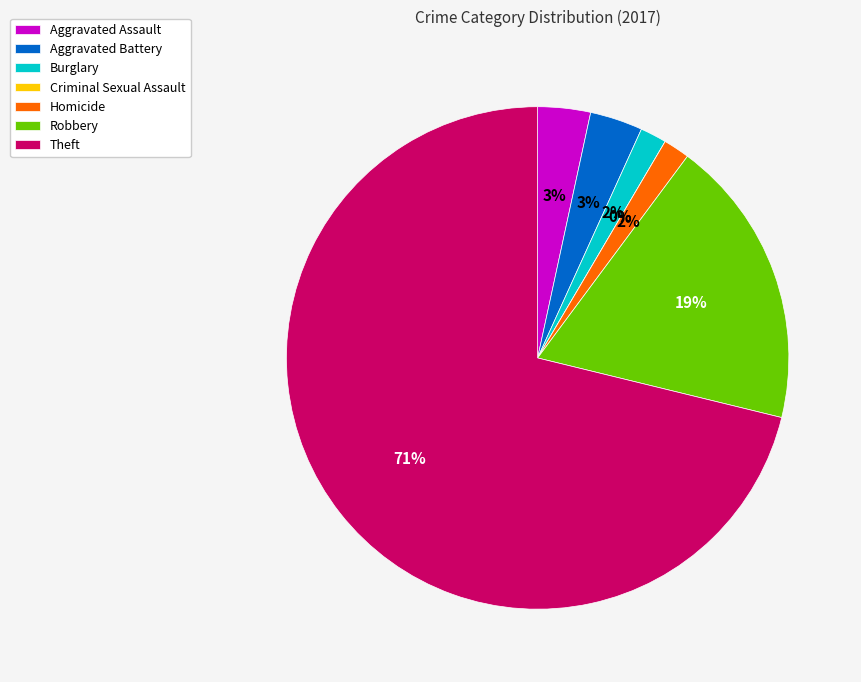

Does Aggravated Assault account for over 50% of the chart?

No